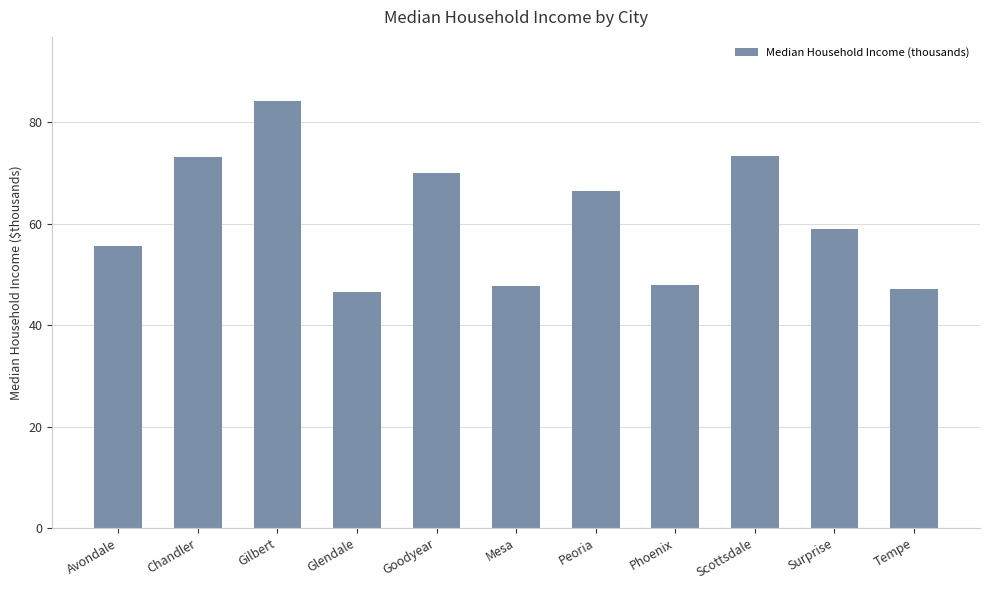

What position from the right is Glendale?

8